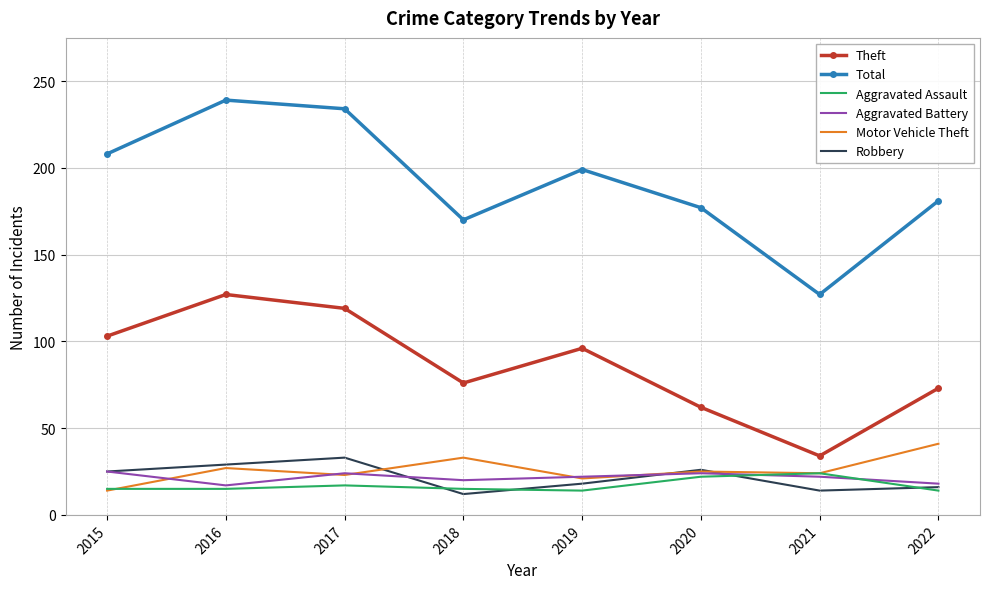

Which series has the largest range (max minus min)?

Total